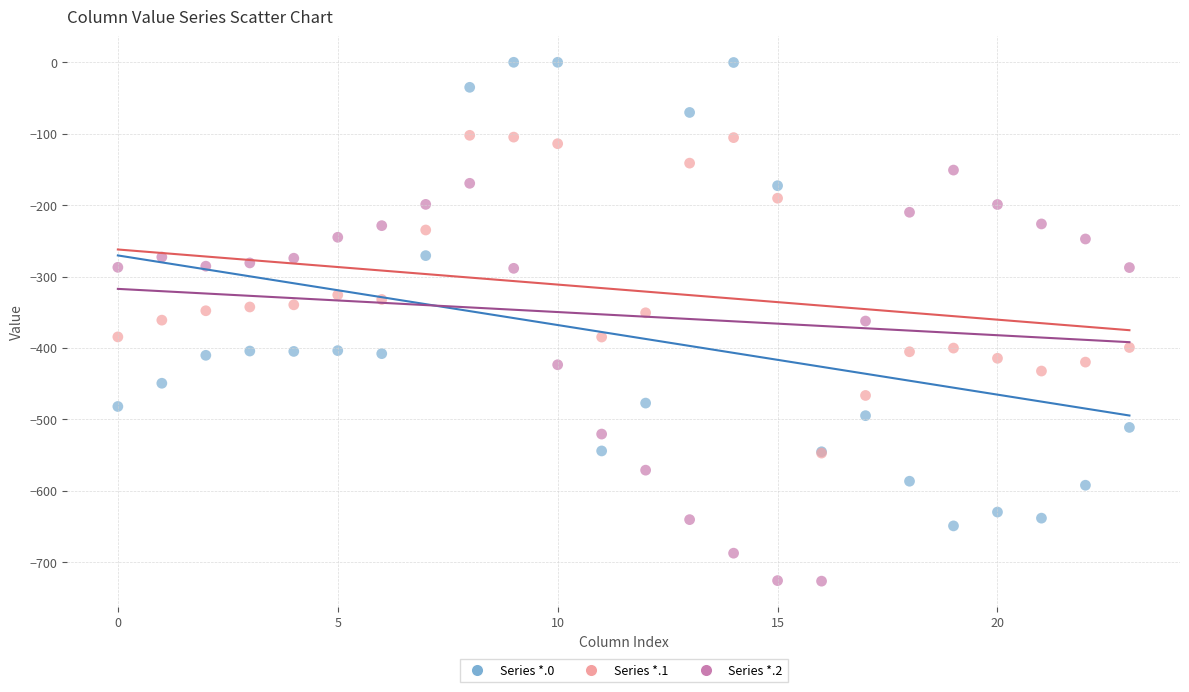

Which series contains the highest Y value?

Series *.0